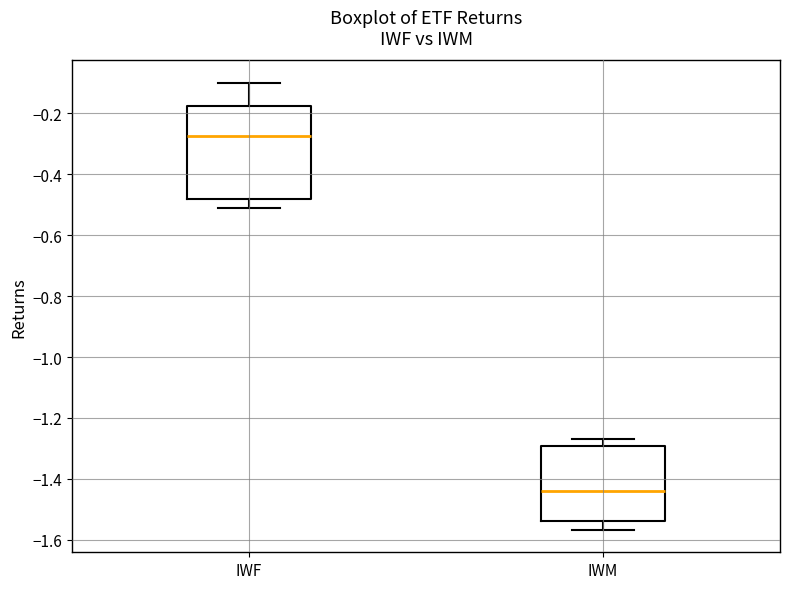

Comparing the boxes themselves (not the whiskers), which one is the tallest?

IWF